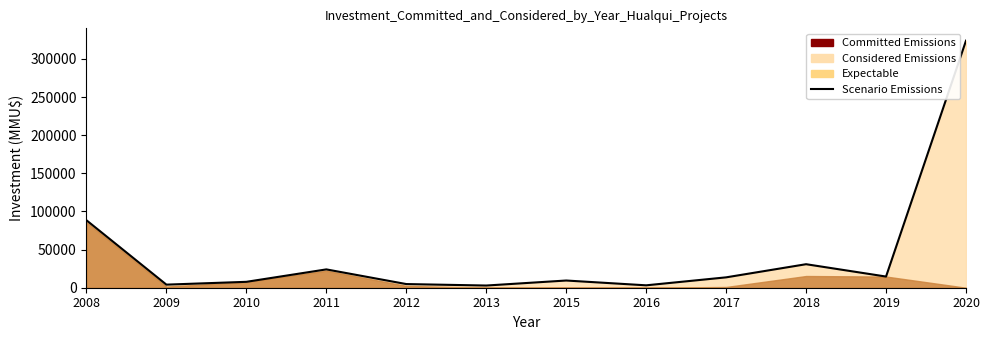

What is the greatest value displayed?

324020